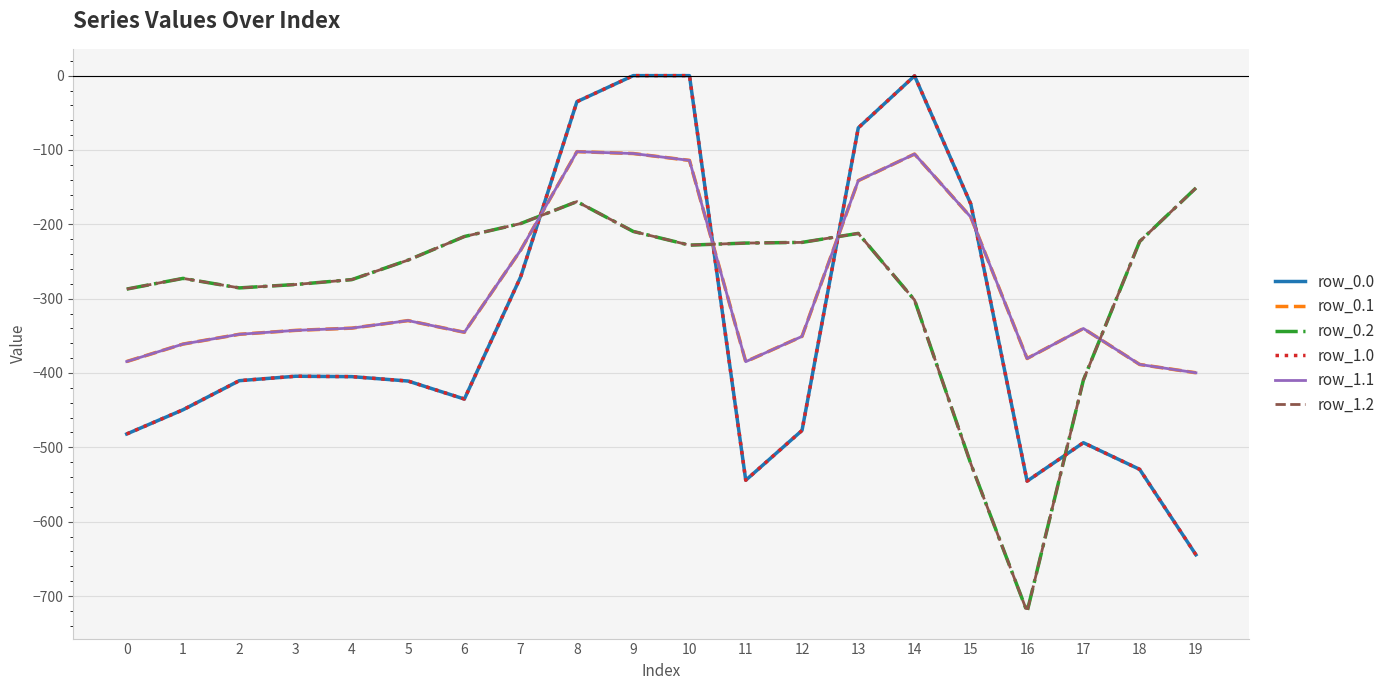

Reading left to right, transcribe all the data shown in this chart.

row_0.0: -482.0	-449.5	-410.3	-404.4	-404.9	-410.8	-435.0	-270.7	-35.0	0.0	0.0	-544.3	-477.2	-70.2	-0.3	-172.8	-545.4	-493.8	-529.6	-644.5
row_0.1: -384.6	-361.1	-347.9	-342.7	-339.6	-329.5	-345.2	-234.9	-102.3	-104.8	-114.0	-384.7	-350.8	-141.2	-105.5	-190.4	-380.5	-340.1	-388.5	-399.7
row_0.2: -287.1	-272.7	-285.5	-281.0	-274.4	-248.1	-216.4	-199.0	-169.5	-209.6	-228.0	-225.2	-224.3	-212.2	-301.9	-522.2	-721.2	-409.5	-223.1	-151.1
row_1.0: -482.0	-449.5	-410.3	-404.4	-404.9	-410.8	-435.0	-270.7	-35.0	0.0	0.0	-544.3	-477.2	-70.2	-0.3	-172.8	-545.4	-493.8	-529.6	-644.5
row_1.1: -384.6	-361.1	-347.9	-342.7	-339.6	-329.5	-345.2	-234.9	-102.3	-104.8	-114.0	-384.7	-350.8	-141.2	-105.5	-190.4	-380.5	-340.1	-388.5	-399.7
row_1.2: -287.1	-272.7	-285.5	-281.0	-274.4	-248.1	-216.4	-199.0	-169.5	-209.6	-228.0	-225.2	-224.3	-212.2	-301.9	-522.2	-721.2	-409.5	-223.1	-151.1